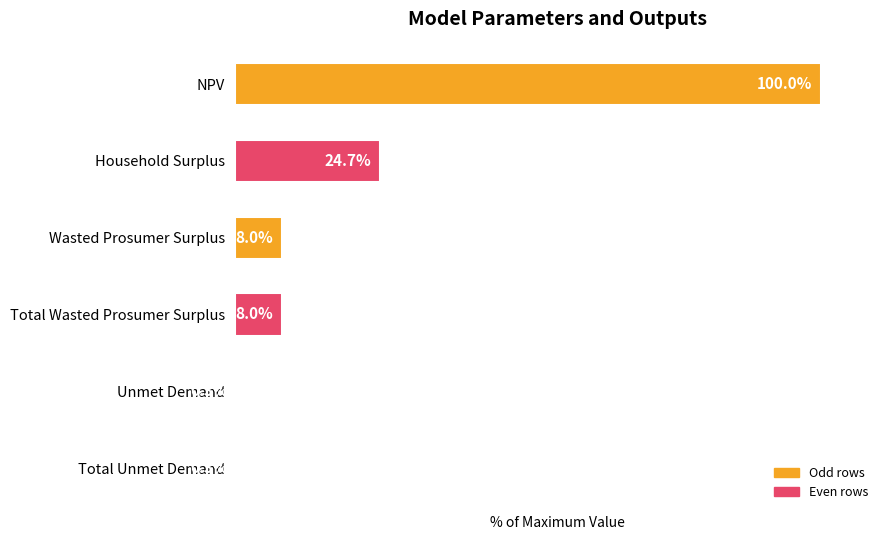

Where is the data nearest to the value 50?

Household Surplus